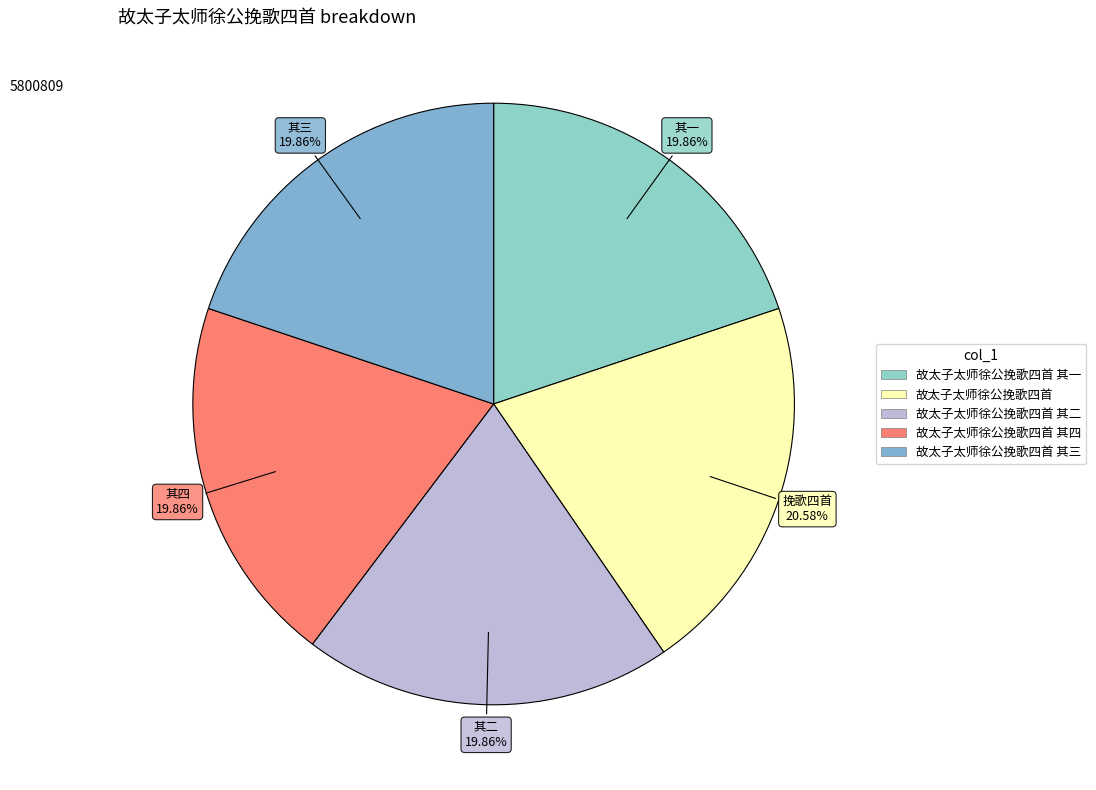

How many slices are in this pie chart?

5